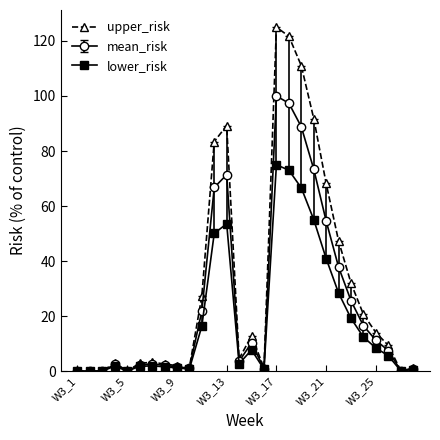

What is the maximum value shown in the chart?

125.0